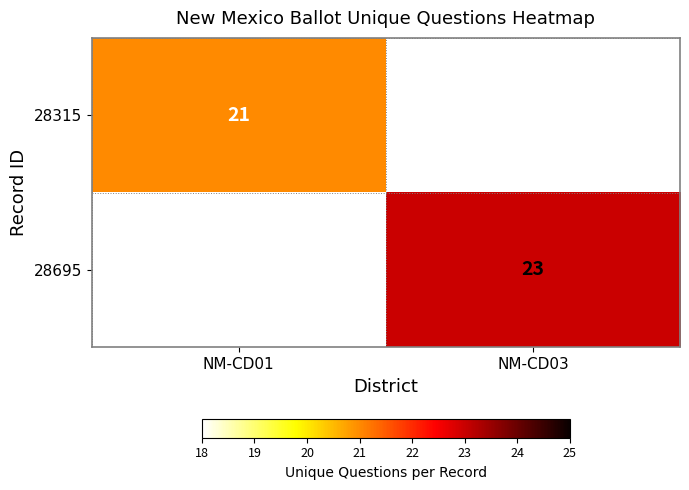

Between NM-CD01 and NM-CD03, which is larger?

NM-CD03